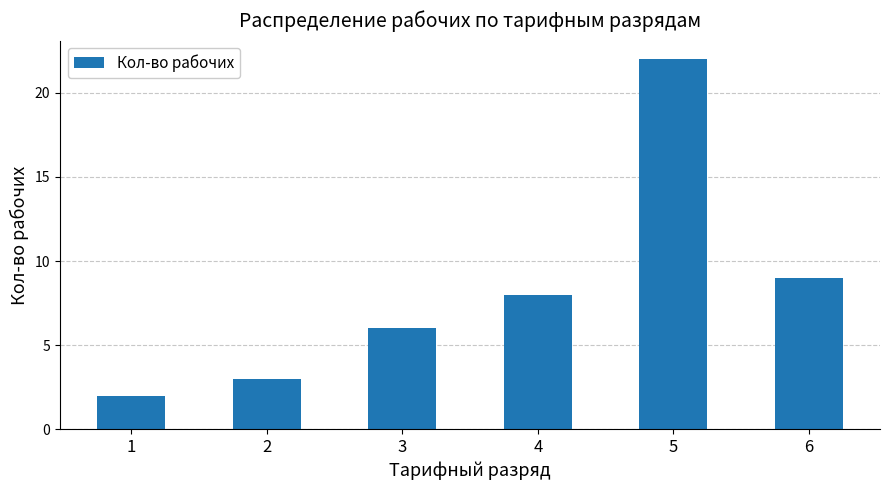

What is the average value?

8